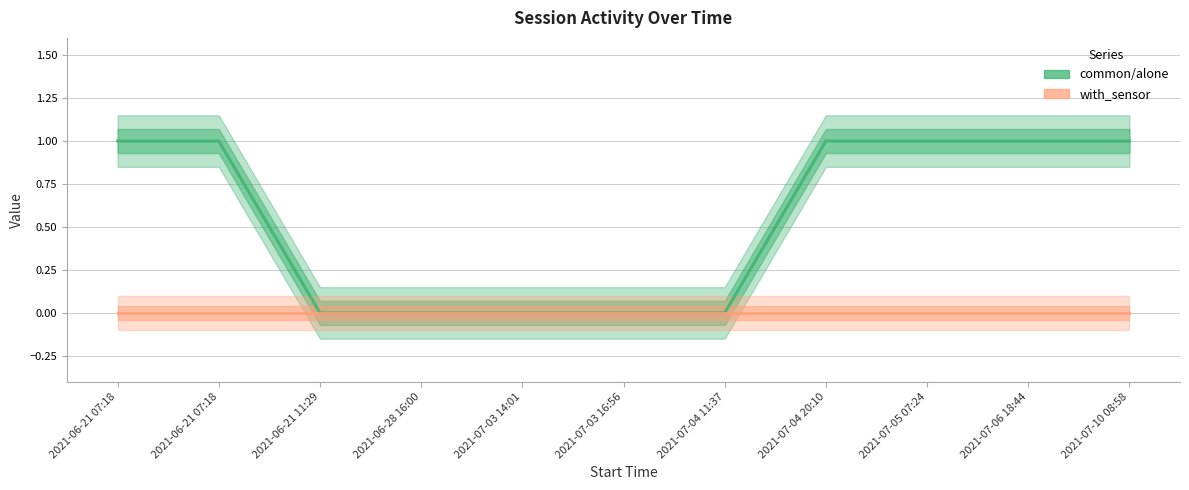

What is the average value of the common/alone series?

1